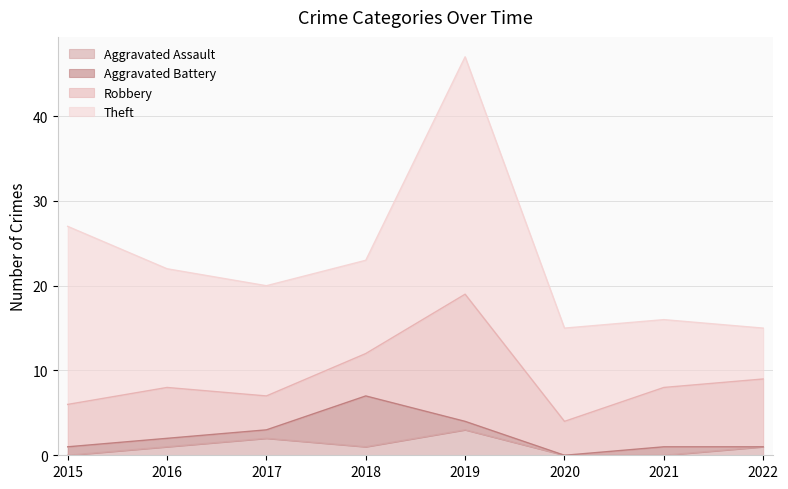

Rank the series at 2022 from lowest to highest value.

Aggravated Battery, Aggravated Assault, Theft, Robbery